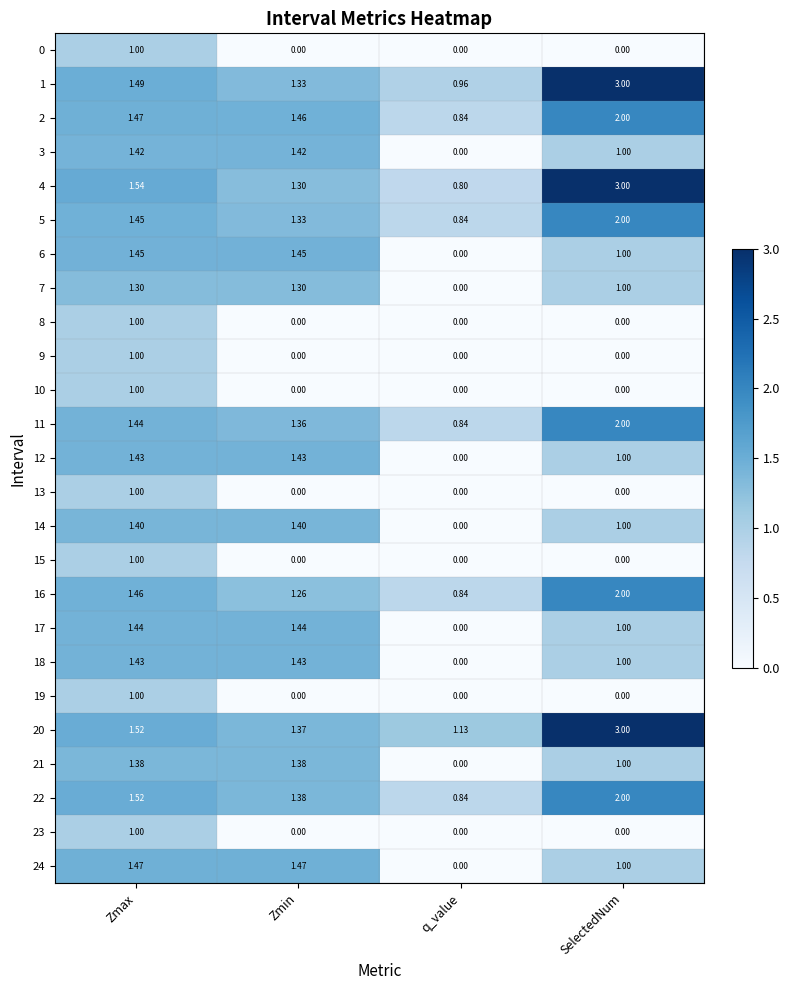

What is the sum of all 16 values?

5.6